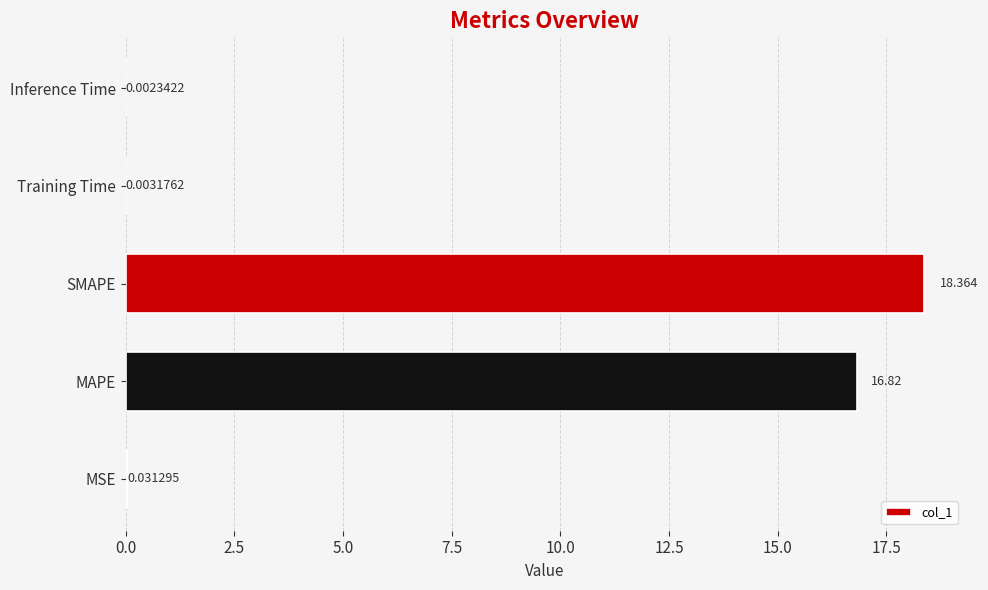

Which has a higher value, MSE or Inference Time?

MSE